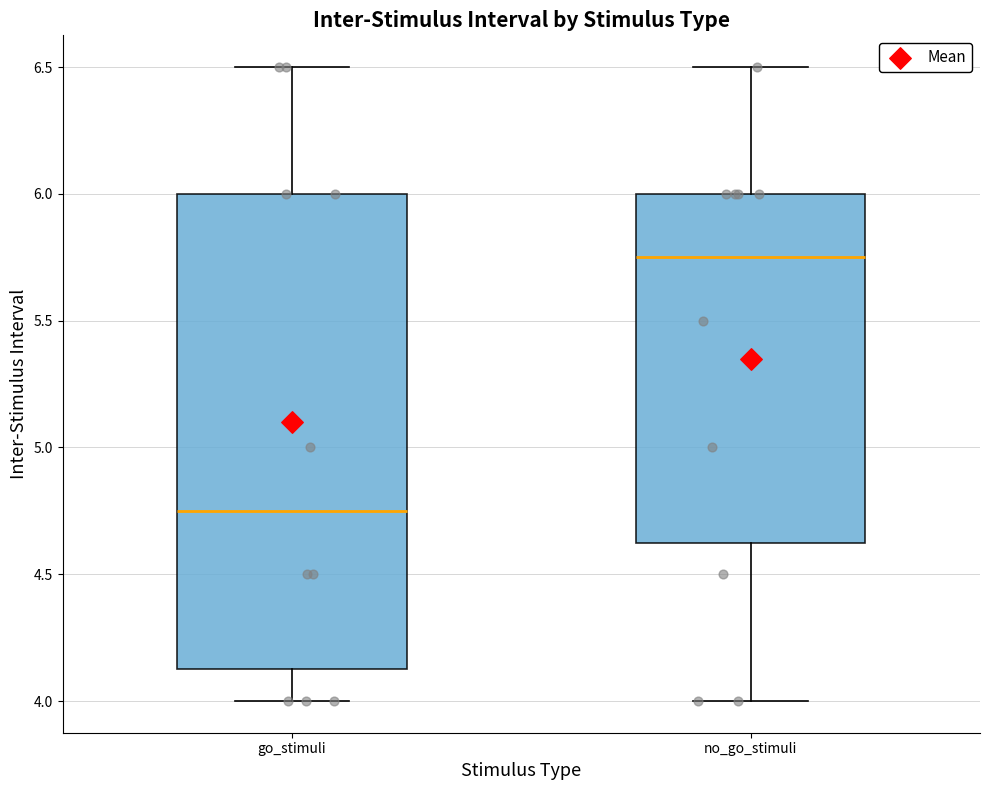

Which box is the tallest, from its lower edge to its upper edge?

go_stimuli